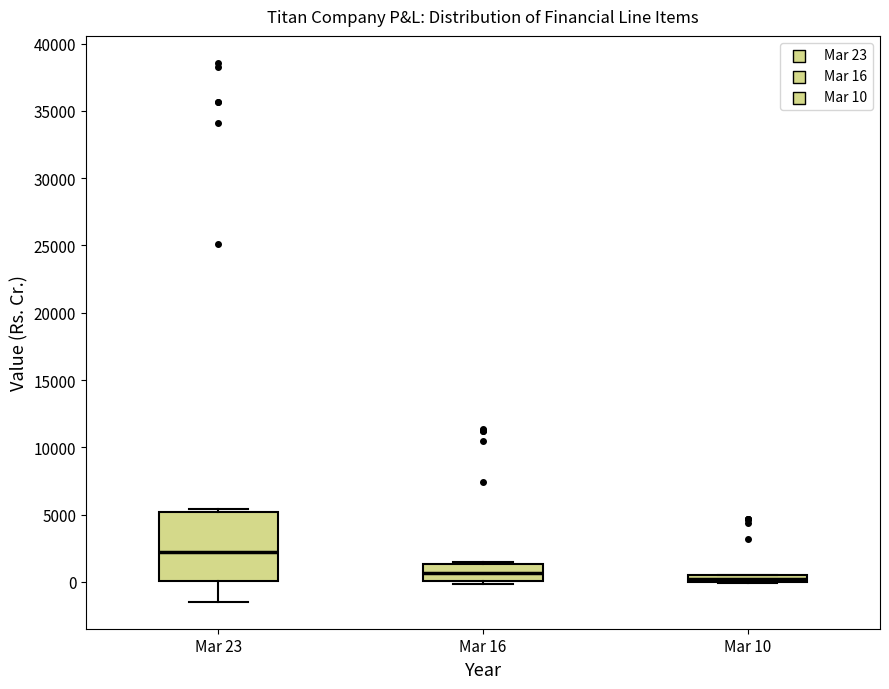

Where is the upper edge of the box for Mar 16 on the y-axis? The values are not printed on the chart, so give them approximately, as read against the axis.

1500